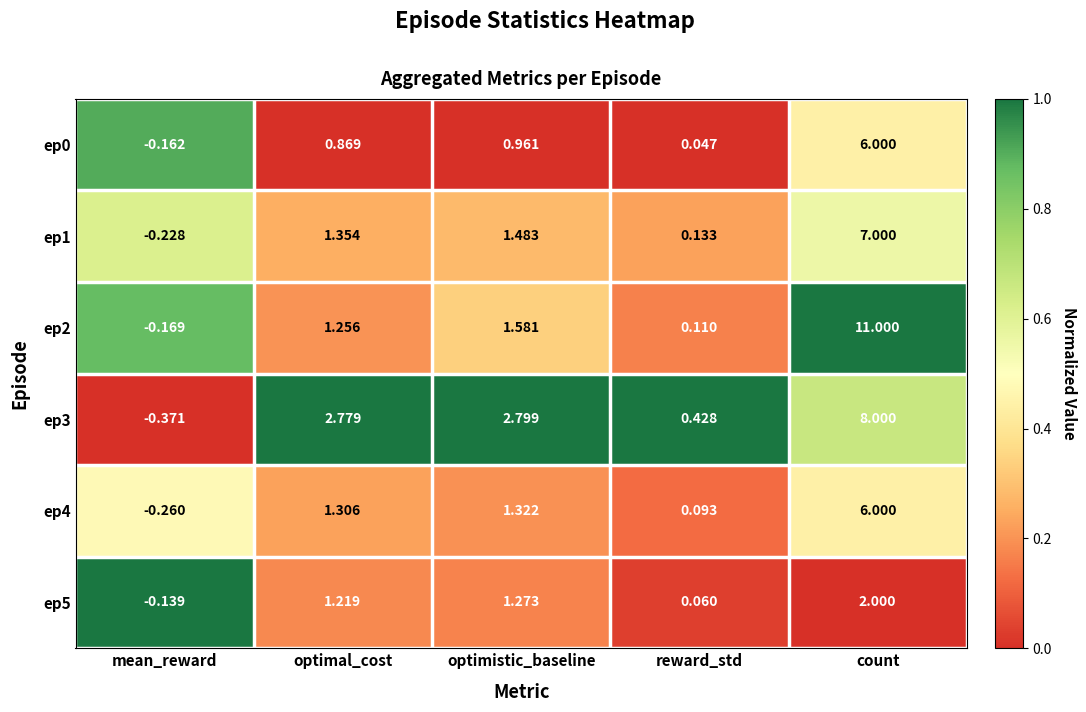

At which label is ep3 closest to 3?

optimistic_baseline